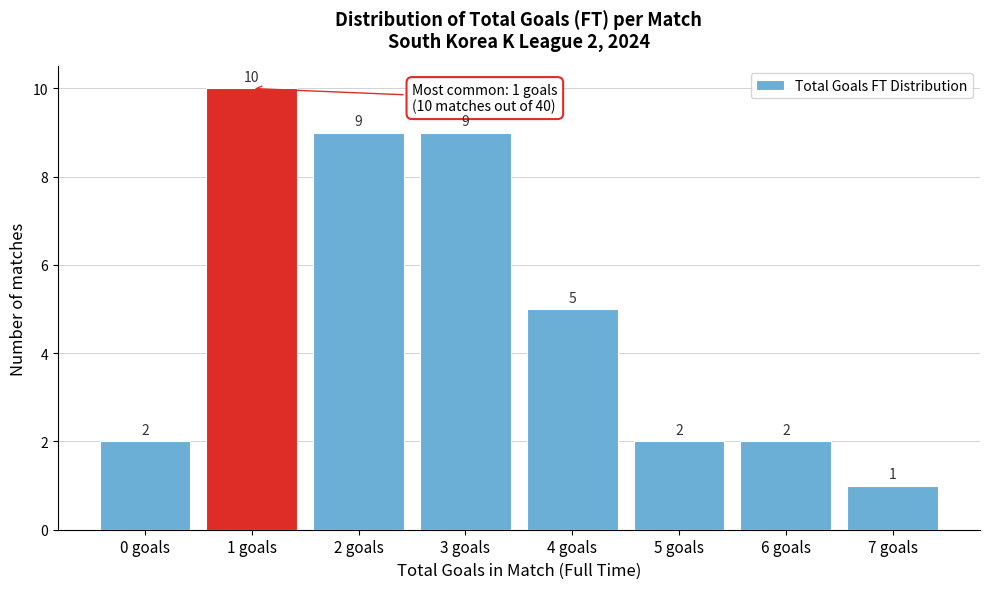

Over which range of the x-axis is the bar tallest?

0.5 to 1.5